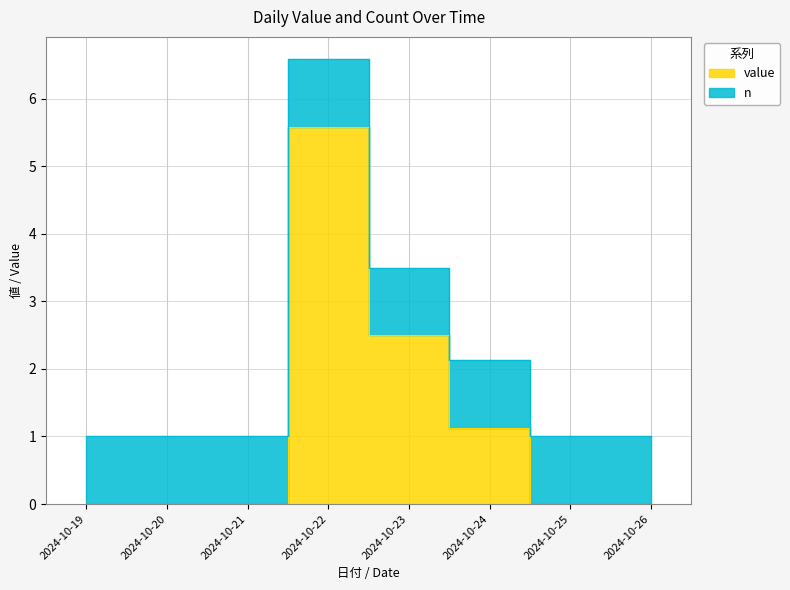

The value at 2024-10-21 is 0.0. True or false?

True